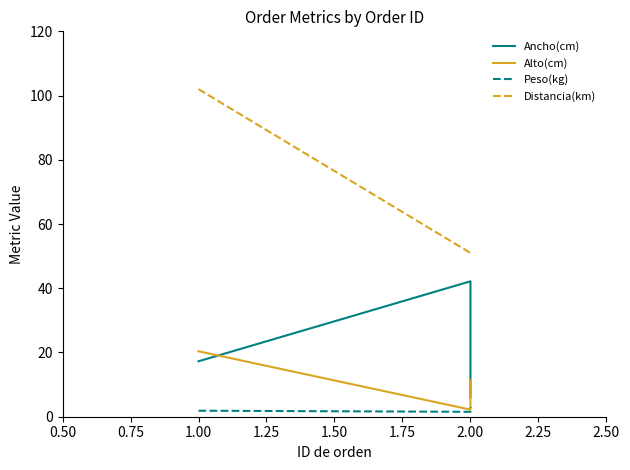

Reading right to left, list all the values displayed in this chart.

Ancho(cm): 6.2	42.2	17.3
Alto(cm): 11.4	2.2	20.4
Peso(kg): 3.0	1.5	1.9
Distancia(km): 51.0	51.0	102.0